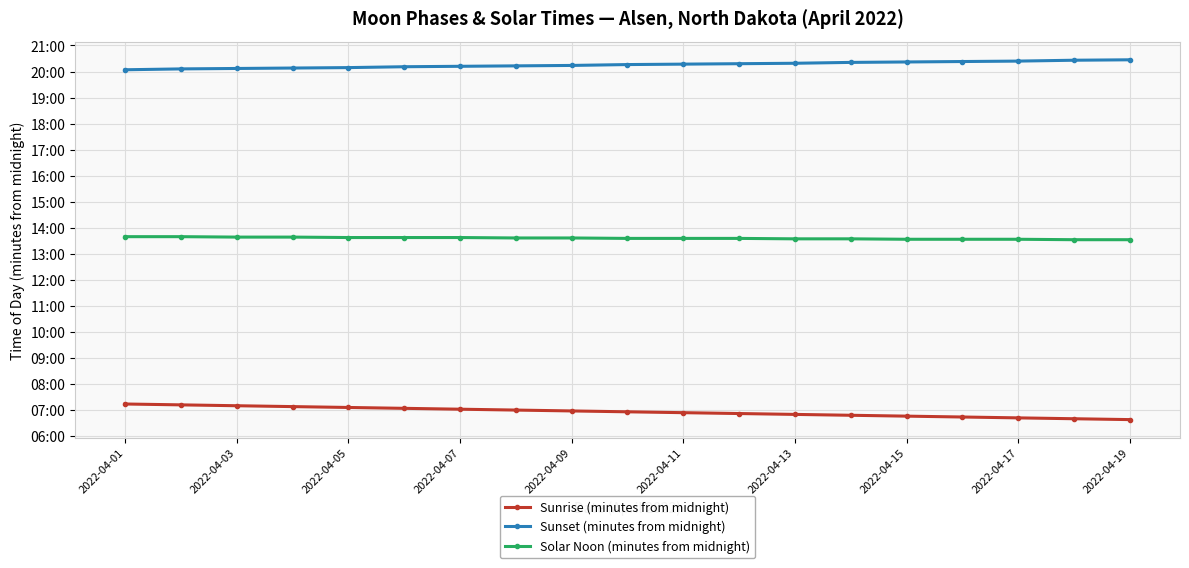

True or false: Sunrise (minutes from midnight) and Solar Noon (minutes from midnight) intersect in this chart.

False